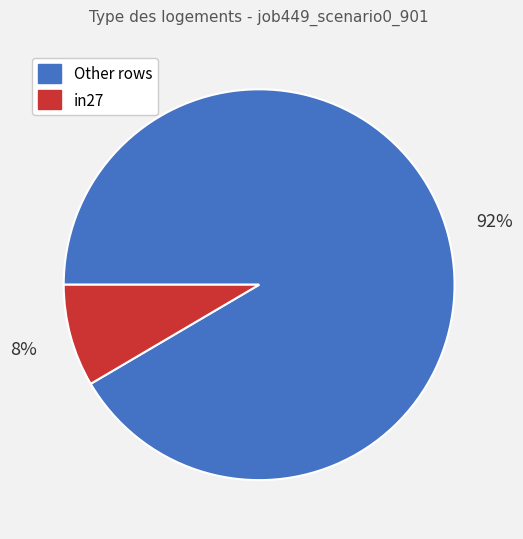

What is the largest slice in the pie chart?

Other rows